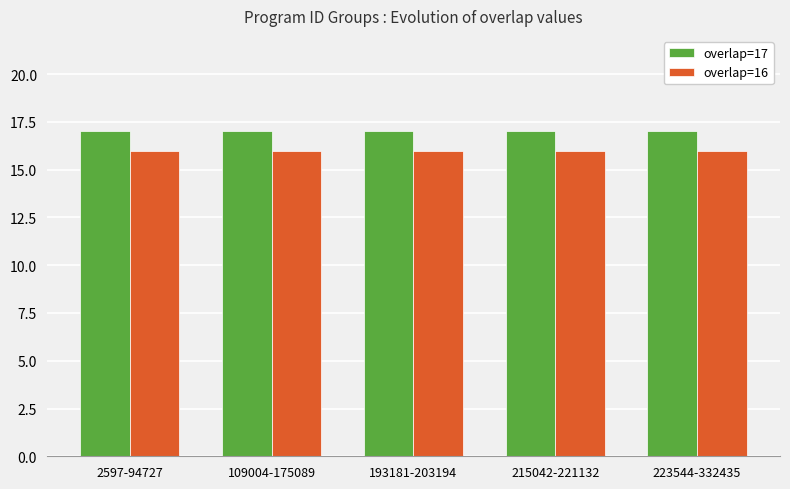

What is the sum of all overlap=16 values?

80